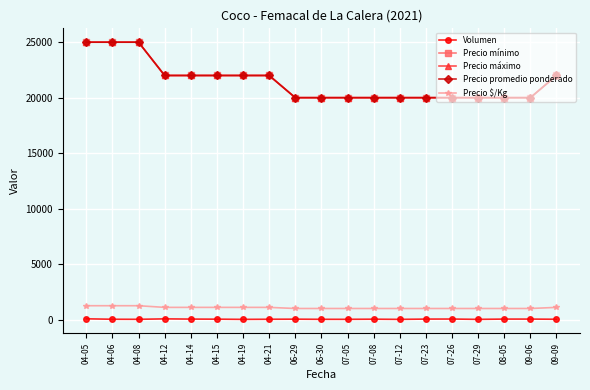

What position from the right is 04-14?

15